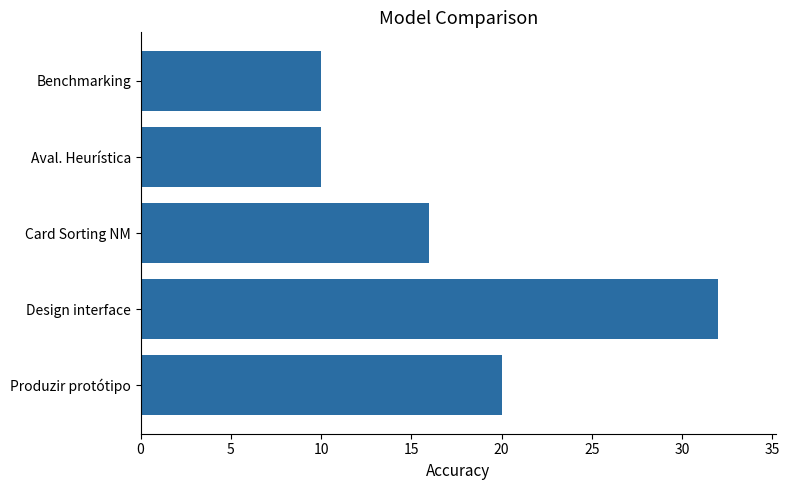

Reading top to bottom, list all the values displayed in this chart.

Benchmarking=10	Aval. Heurística=10	Card Sorting NM=16	Design interface=32	Produzir protótipo=20